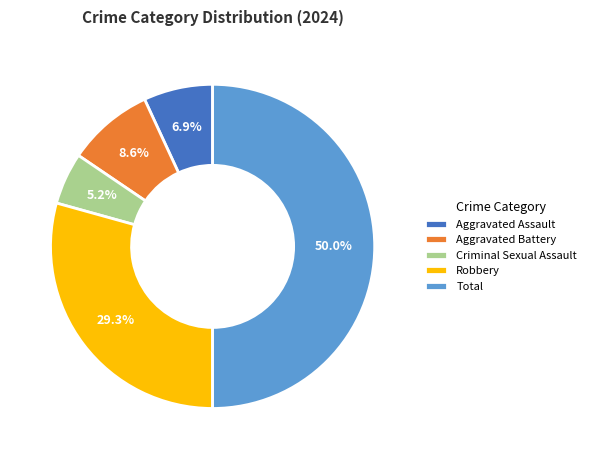

Combined, do Aggravated Assault and Robbery account for over 50%?

No